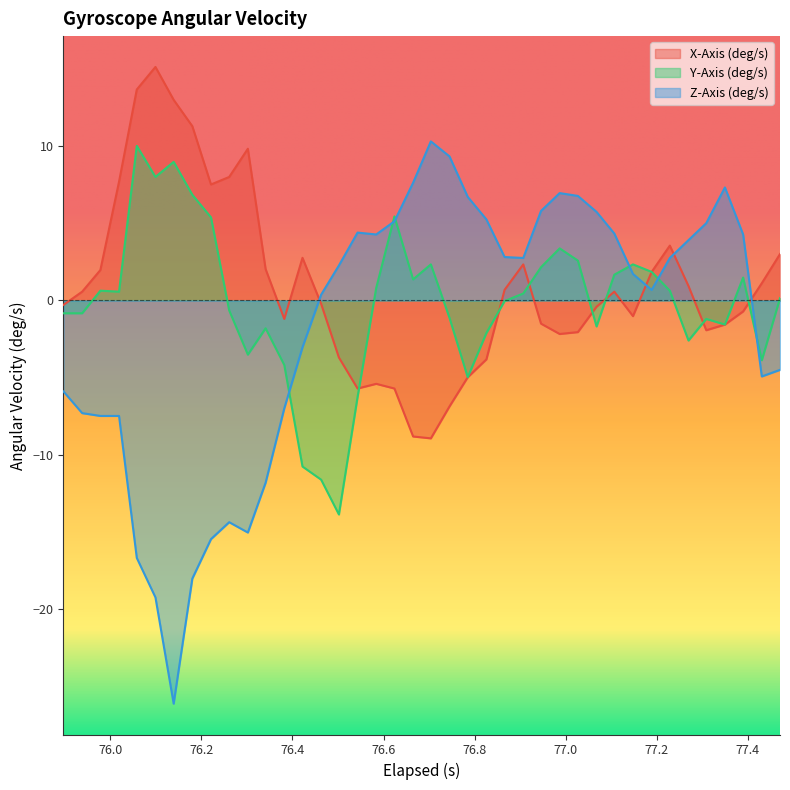

Which series has the widest spread of values?

Z-Axis (deg/s)